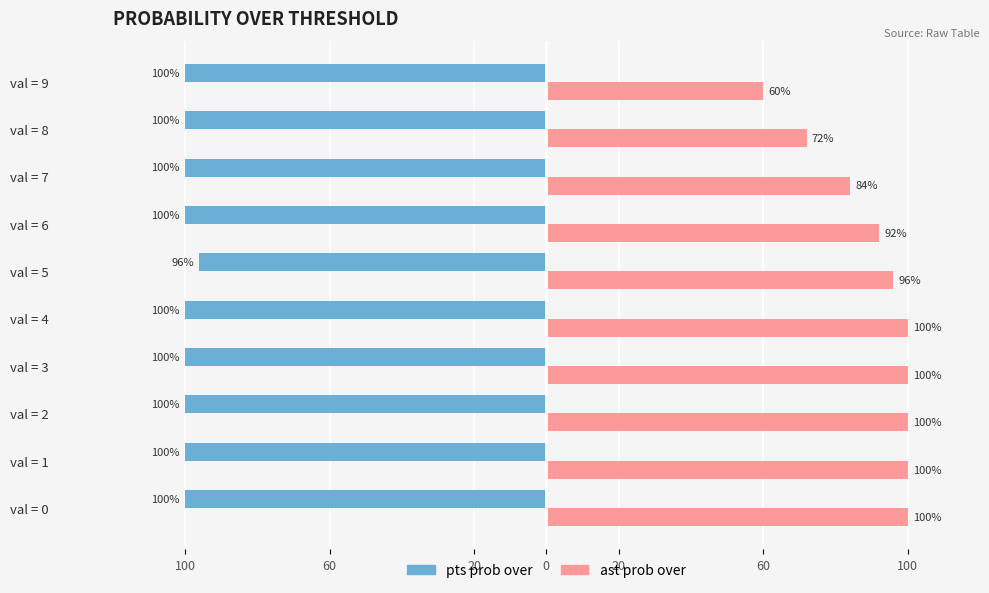

What is the smallest value displayed?

-100